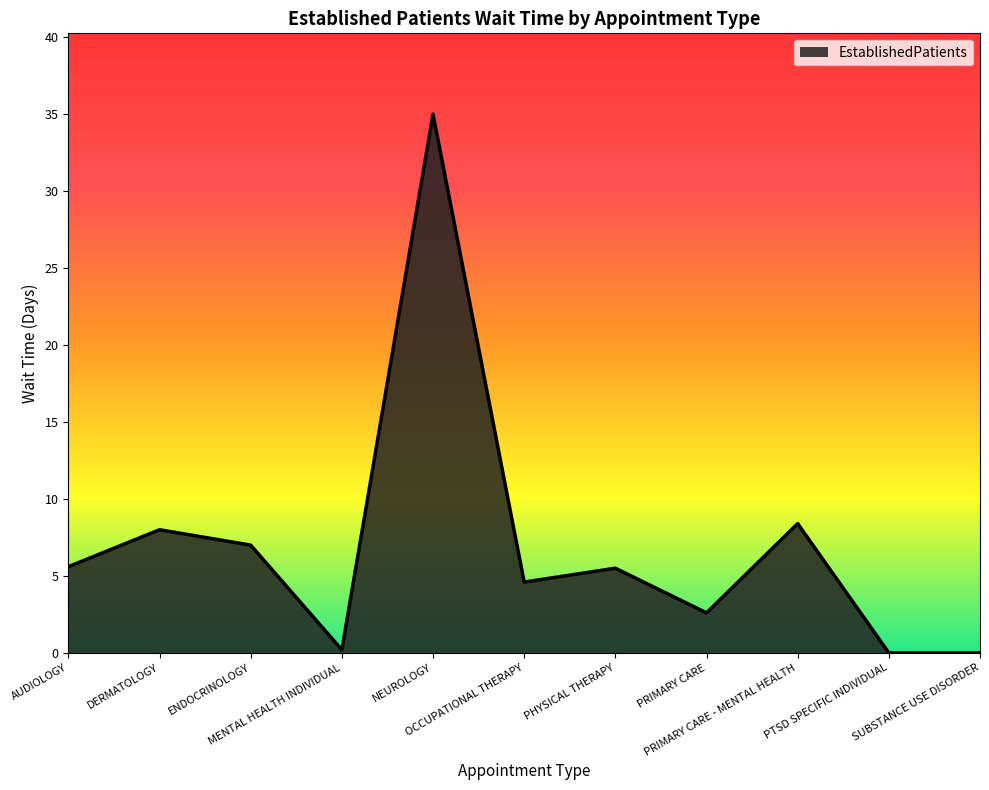

What is the change in value from ENDOCRINOLOGY to NEUROLOGY?

+28.0